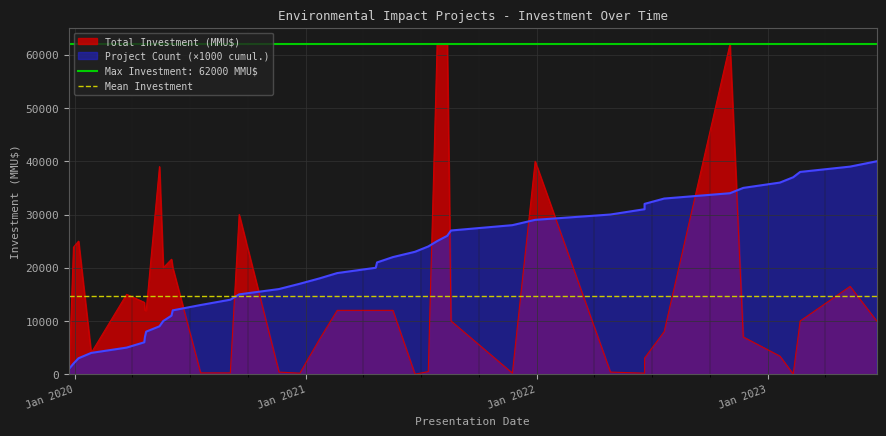

Read the Total Investment (MMU$) value at 9, to the nearest 10.

200